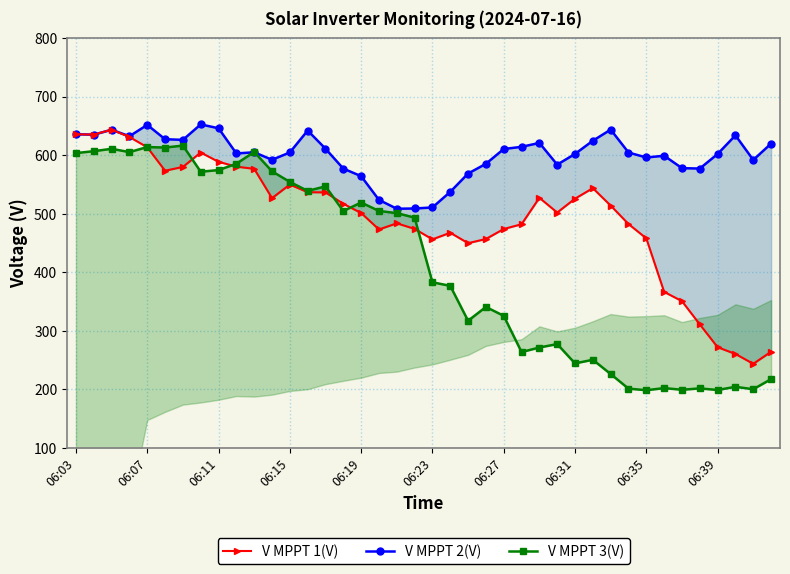

Which series ends up on top after the final intersection of V MPPT 1(V) and V MPPT 2(V)?

V MPPT 2(V)